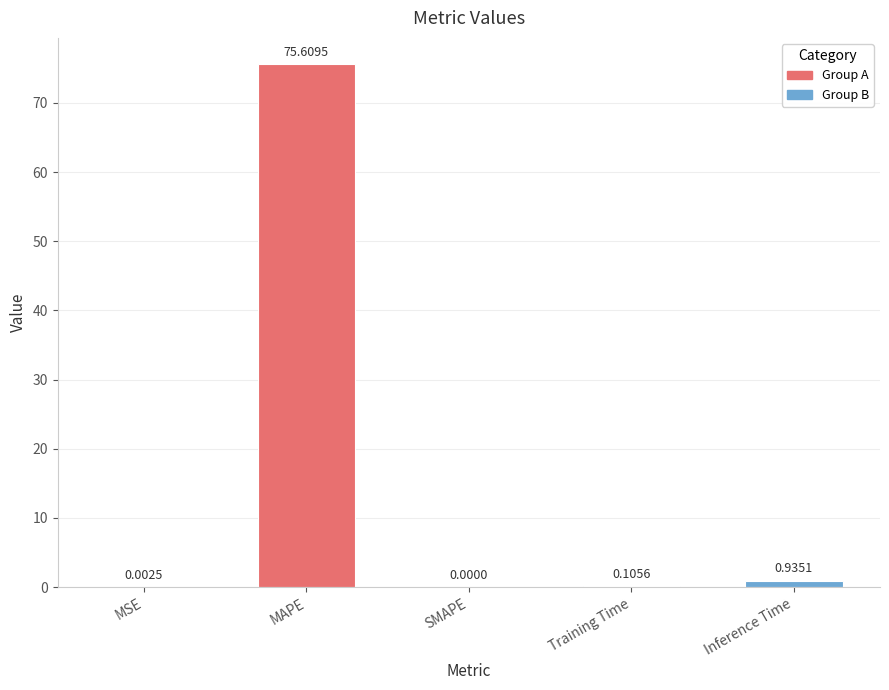

Which category has the highest value across all series?

MAPE